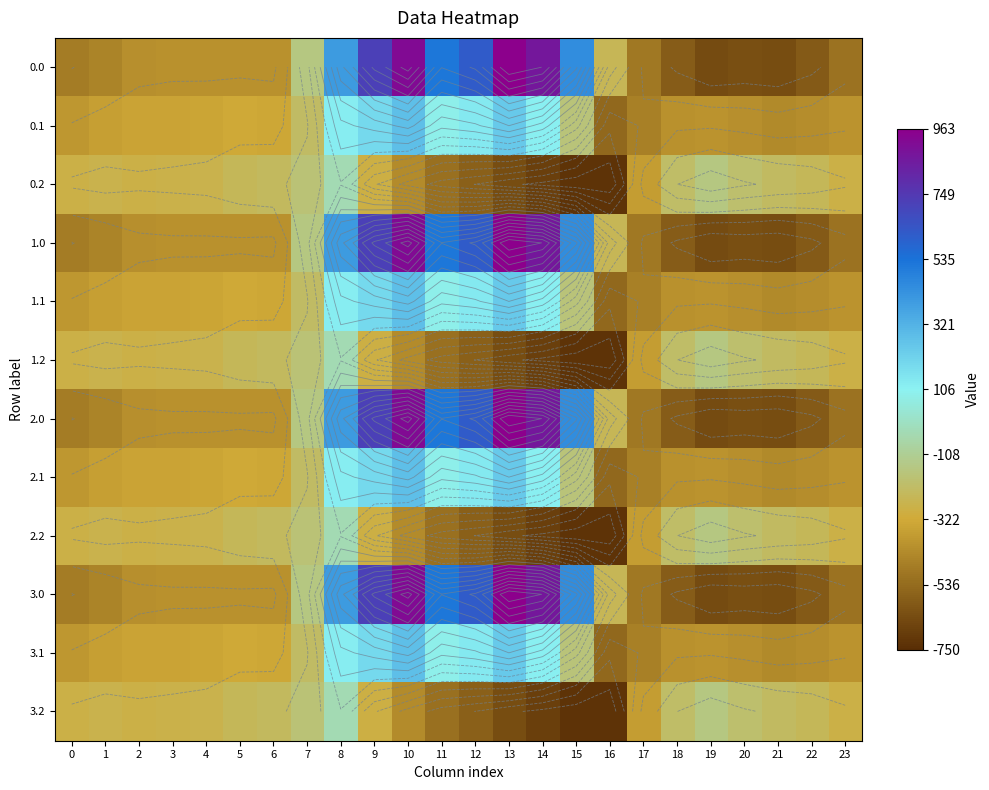

Rank the series by their maximum value, from highest to lowest.

0.0, 1.0, 2.0, 3.0, 0.1, 1.1, 2.1, 3.1, 0.2, 1.2, 2.2, 3.2